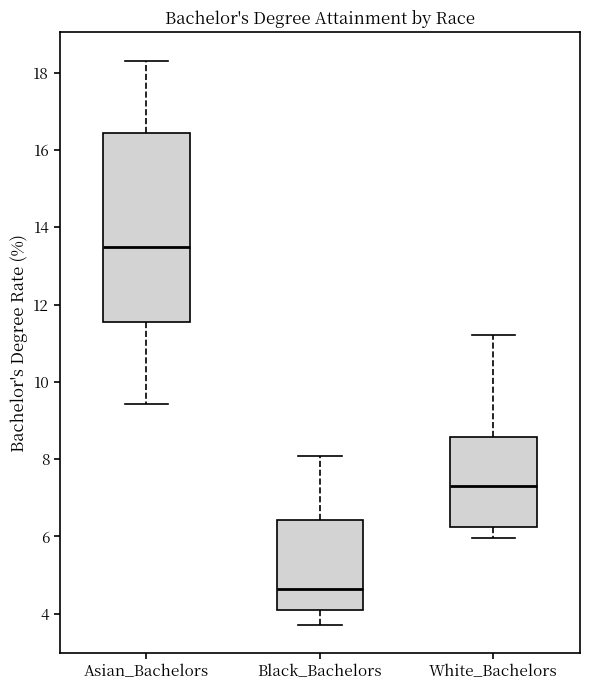

Where is the upper edge of the box for Black_Bachelors on the y-axis? The values are not printed on the chart, so give them approximately, as read against the axis.

6.4